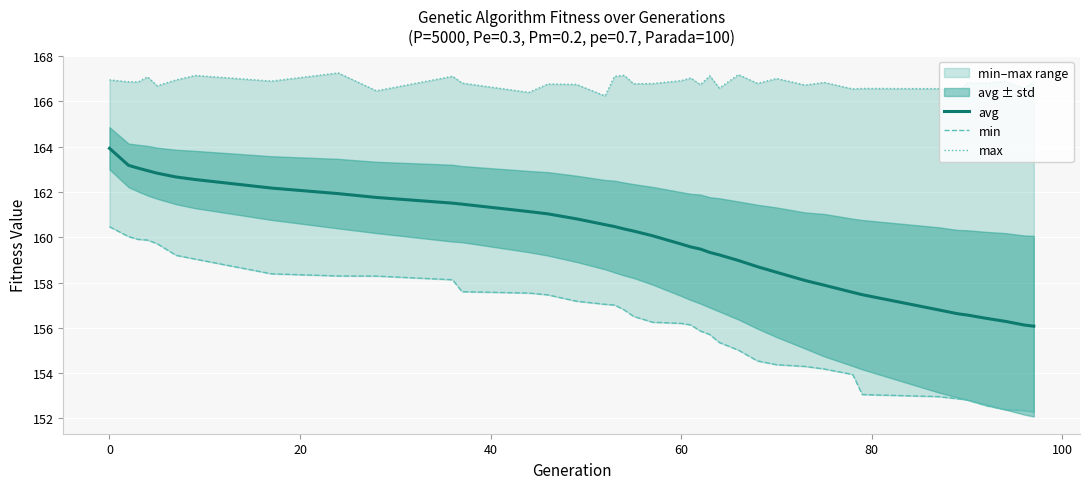

What is the lowest value of the avg series?

156.1